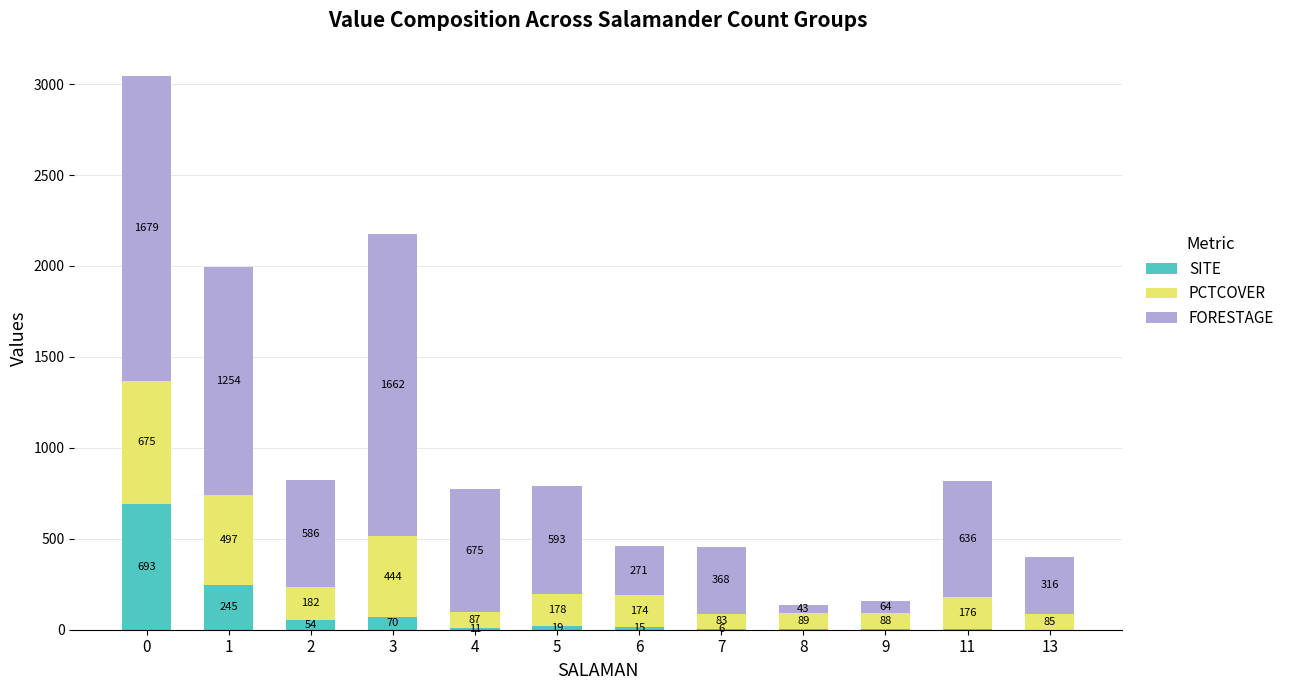

What is the total value across all series at 0?

3047